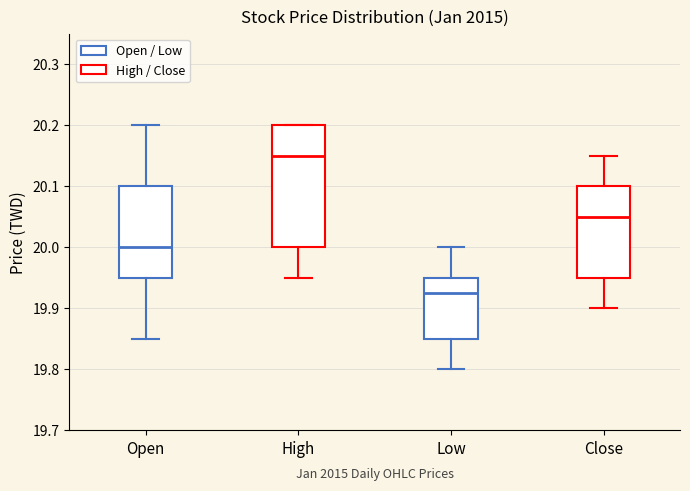

Which box is the tallest, from its lower edge to its upper edge?

High